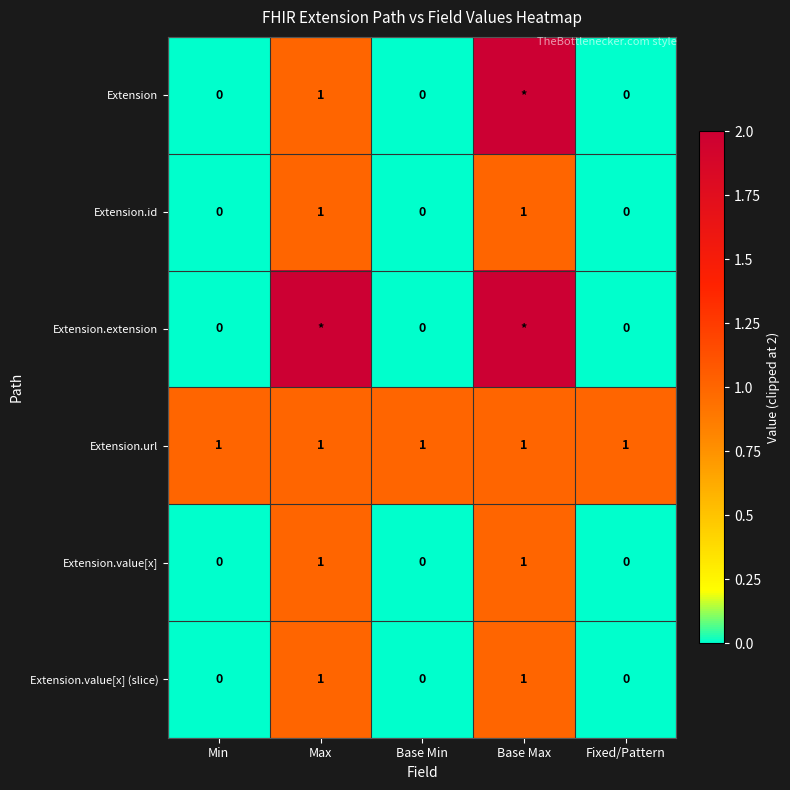

Is the value of Extension.extension at Min greater than the value of Extension.value[x] at Base Max?

No